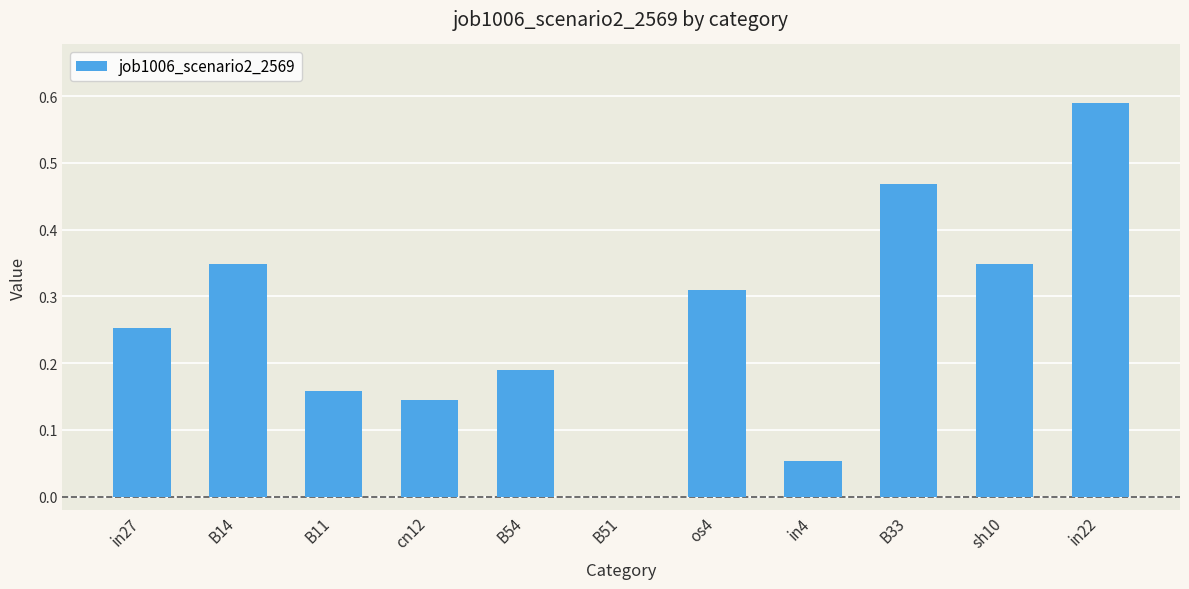

What is the sum of all values?

2.9